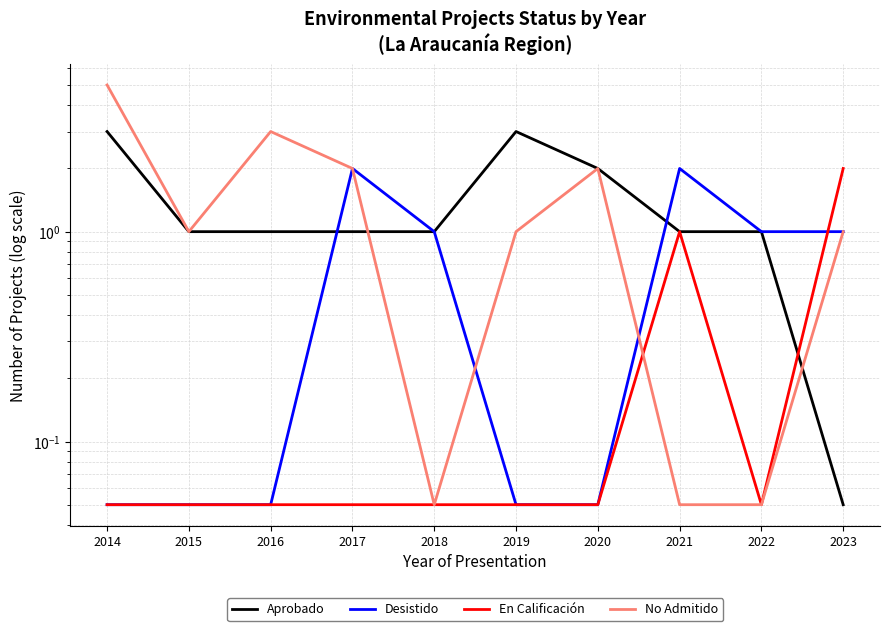

What is the sum of the Desistido values at 2023 and 2020?

1.1